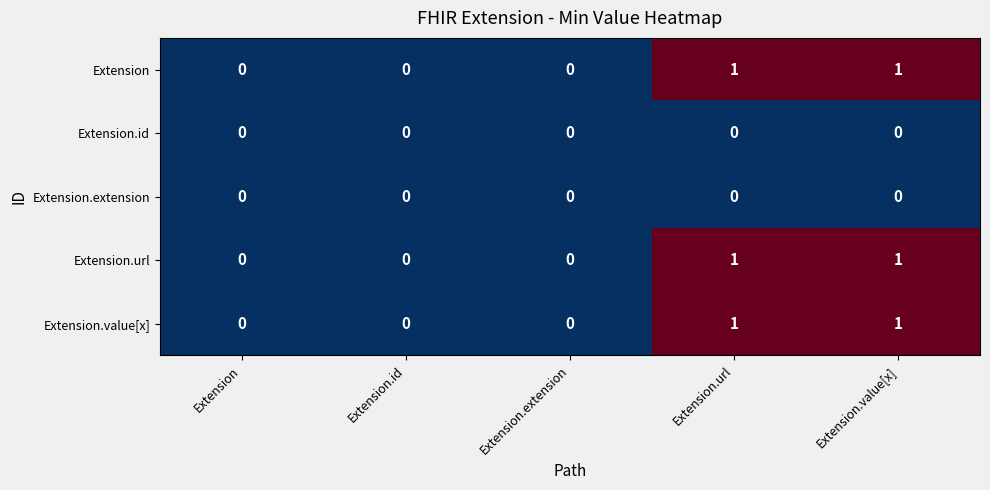

The value of Extension.extension at Extension is 0. True or false?

True